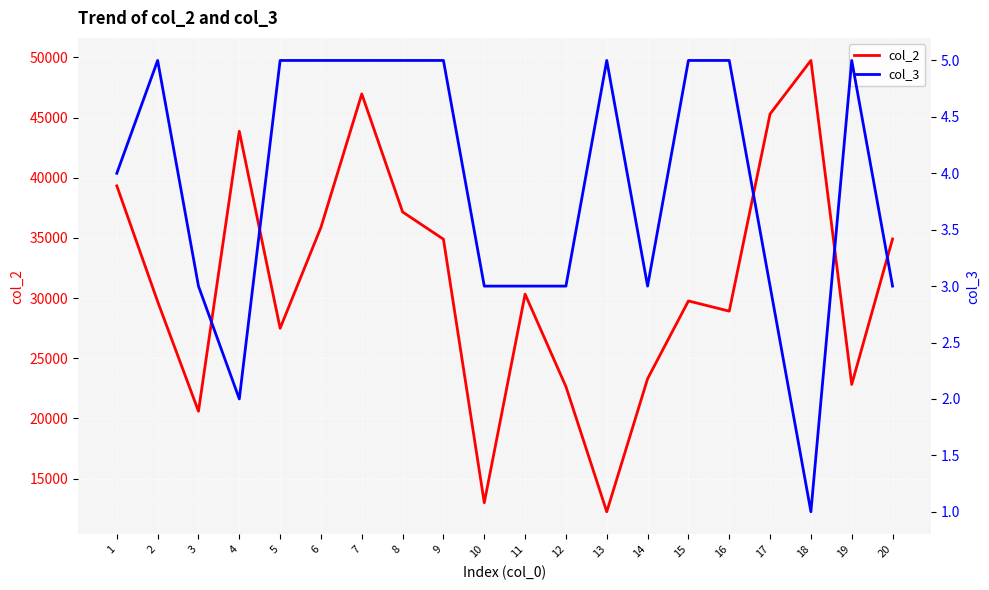

The value of col_3 at 13 is 5. True or false?

True